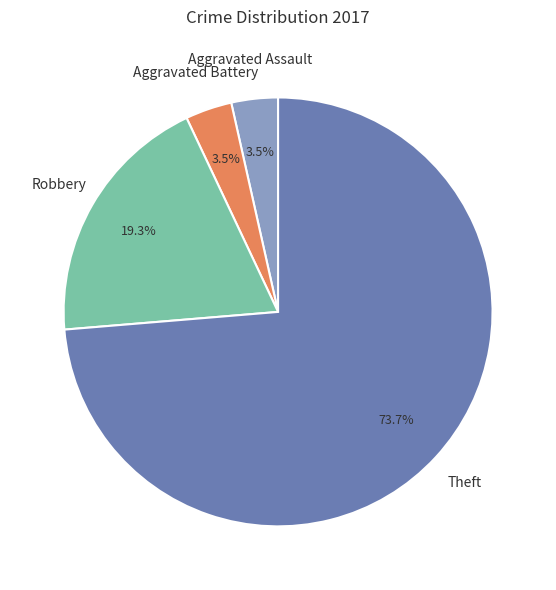

How many slices are in this pie chart?

4